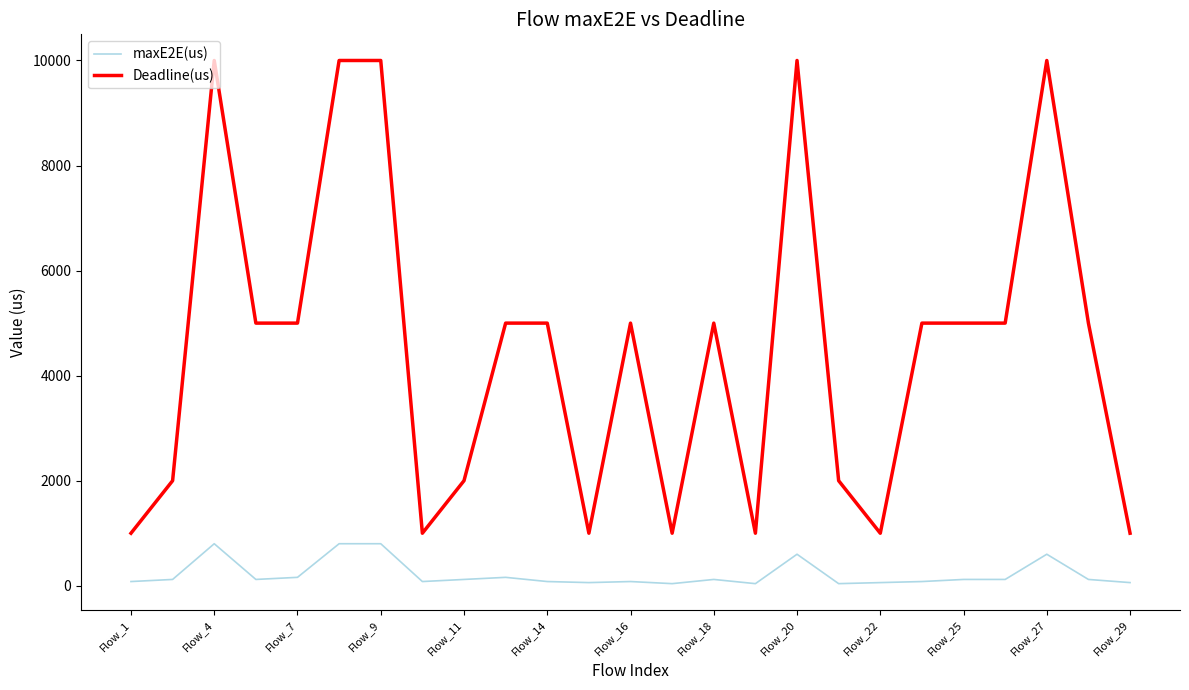

What is the greatest value displayed?

10000